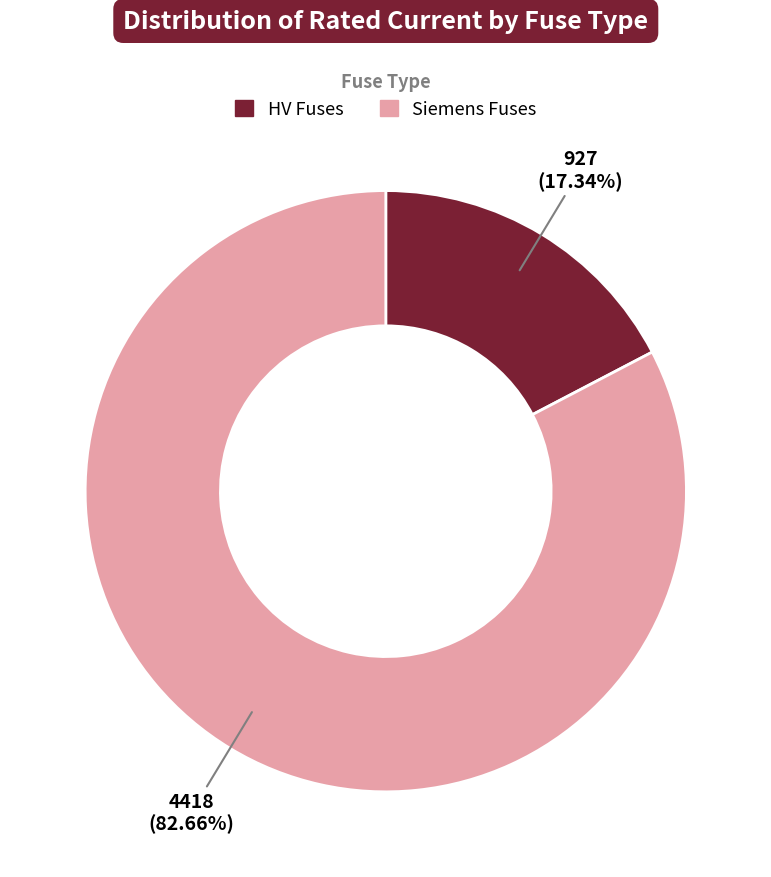

How many slices are in this pie chart?

2